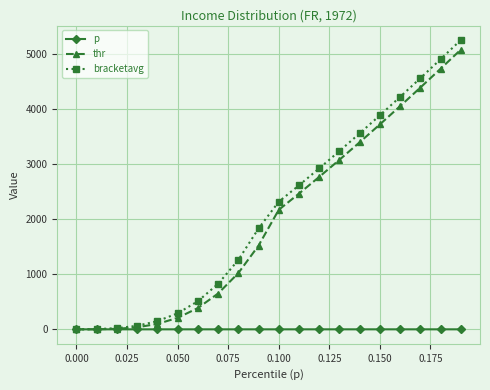

What is the maximum value shown in the chart?

5257.3